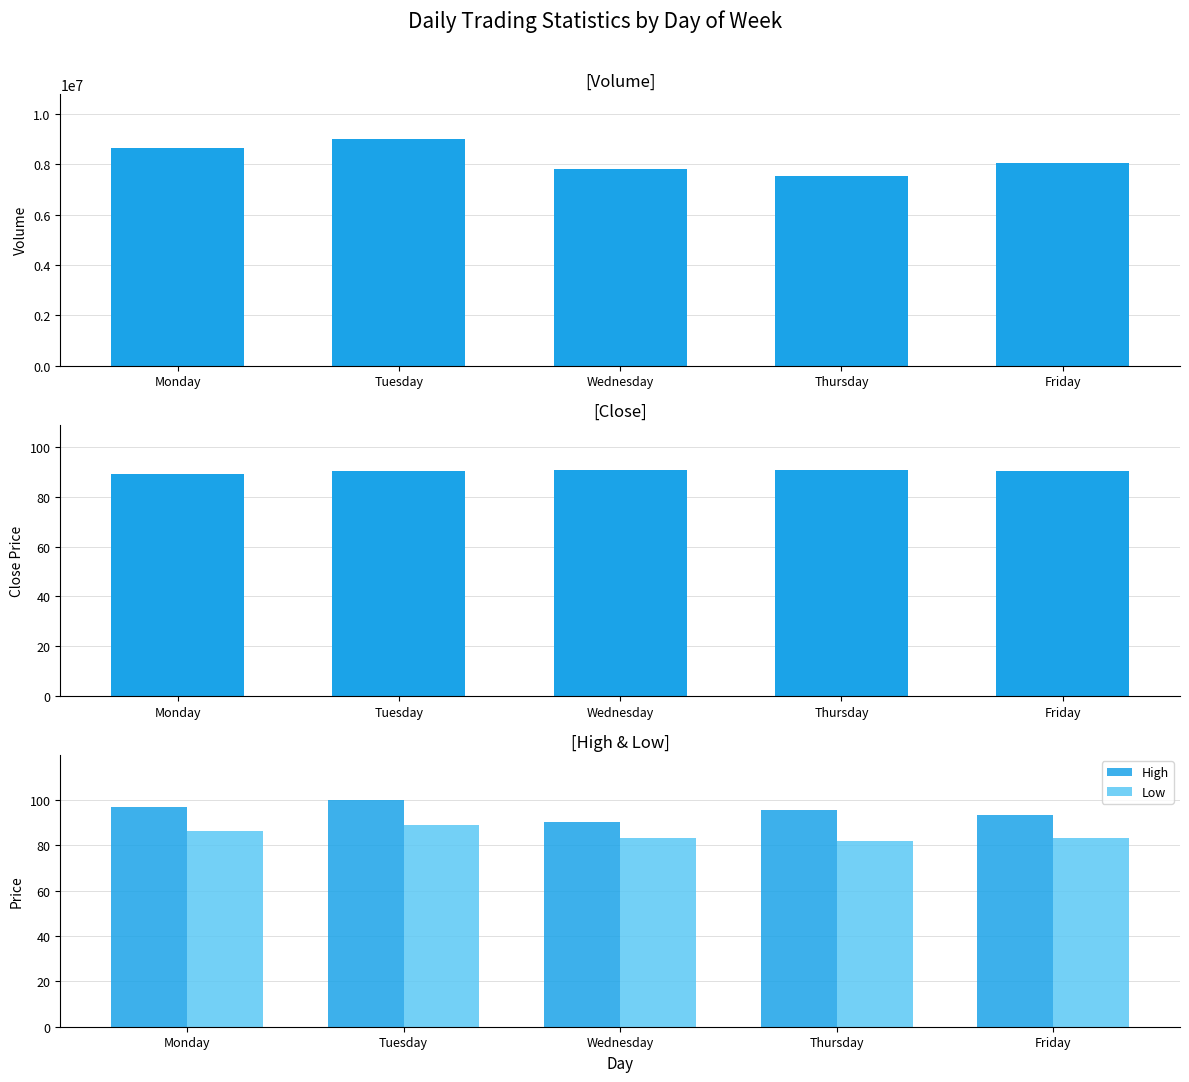

At which category is the sum across all series the highest?

Tuesday